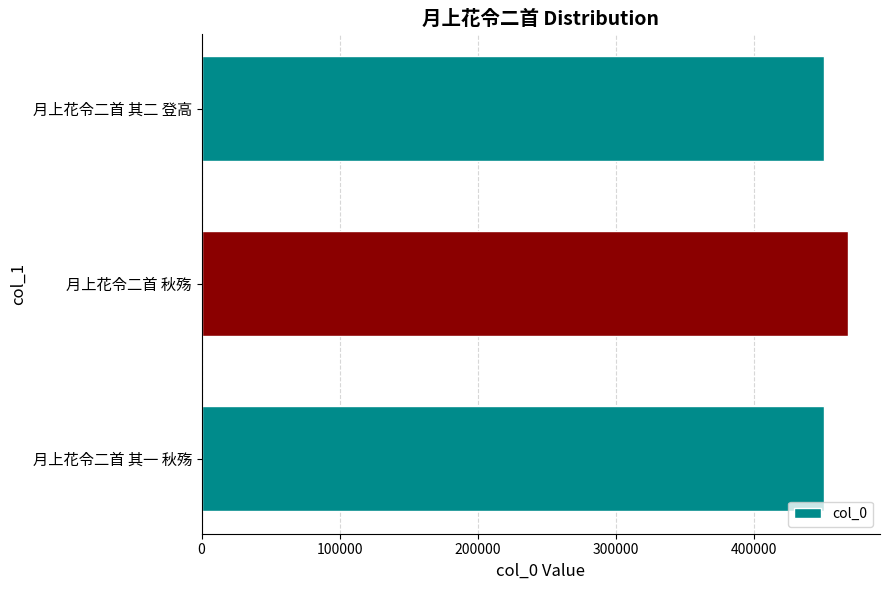

What is the greatest value displayed?

467736